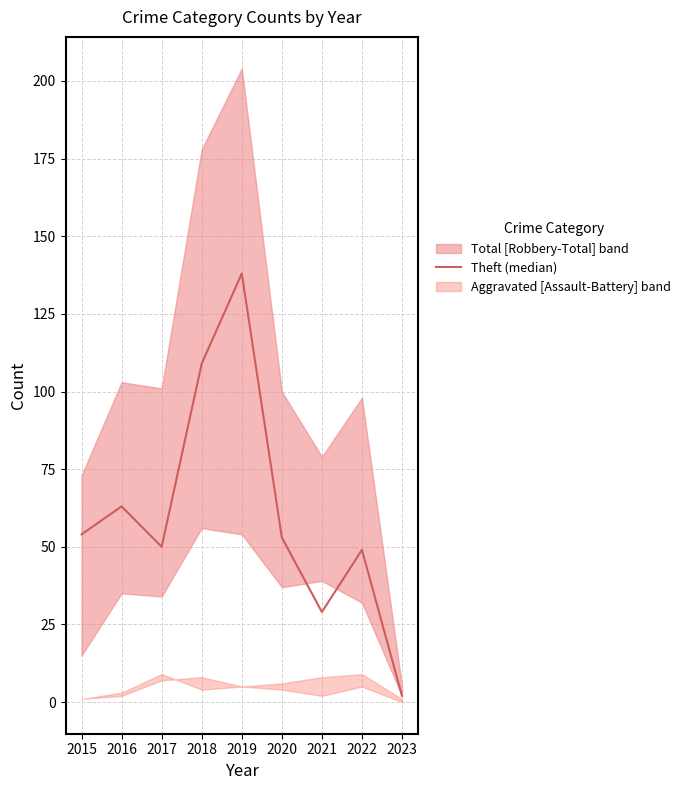

Reading left to right, list all the values displayed in this chart.

54	63	50	109	138	53	29	49	2